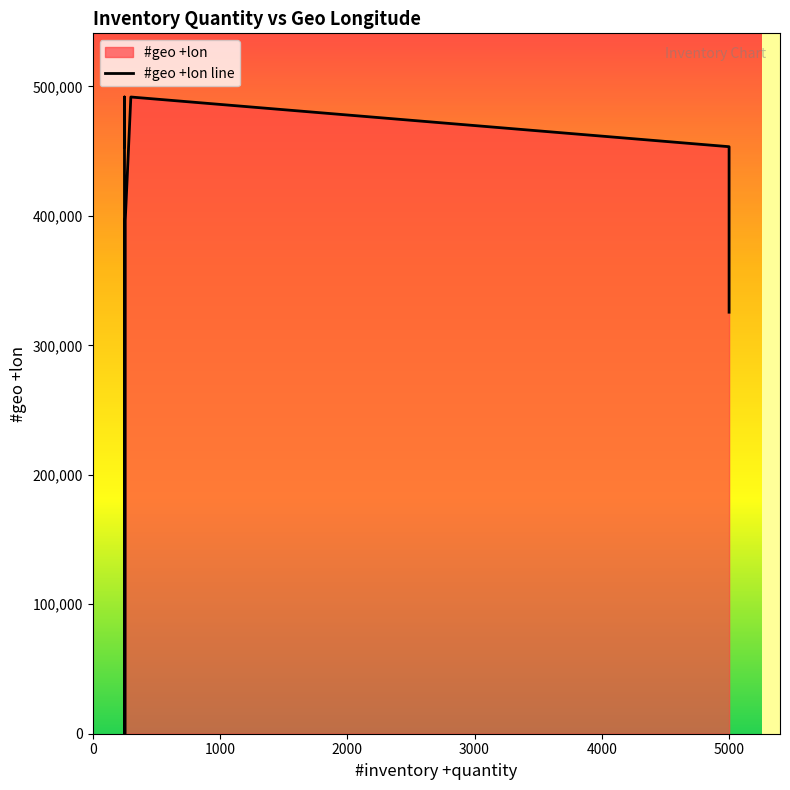

What value does the data have at 5000?

325599.0